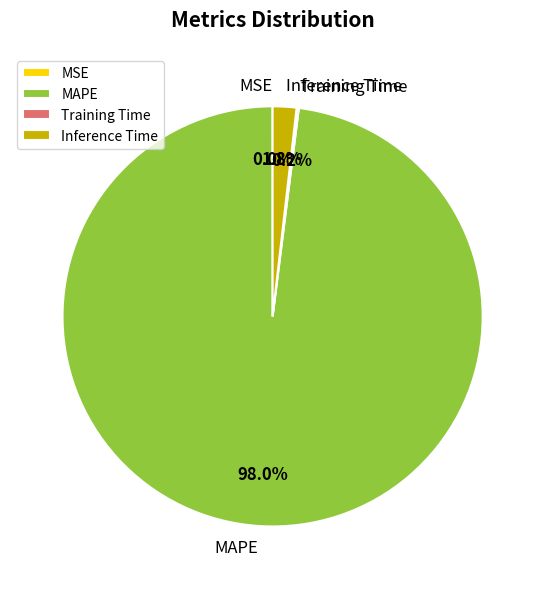

Combined, what portion of the pie is MAPE and Inference Time?

99.8%